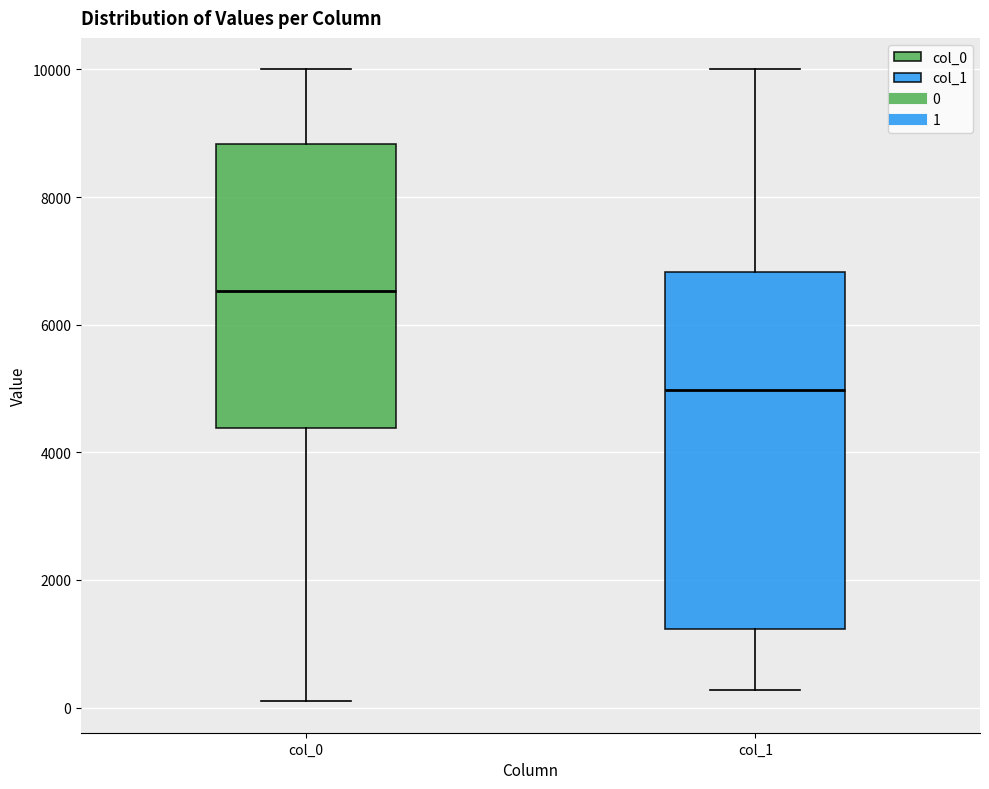

Reading left to right, transcribe this box plot: for each box, give where its median line is, the range the box spans, and where its two whiskers end, as read against the y-axis. The values are not printed on the chart, so give them approximately, as read against the axis.

col_0: median 6600, box 4400 to 8800, whiskers 200 to 10000
col_1: median 5000, box 1200 to 6800, whiskers 200 to 10000